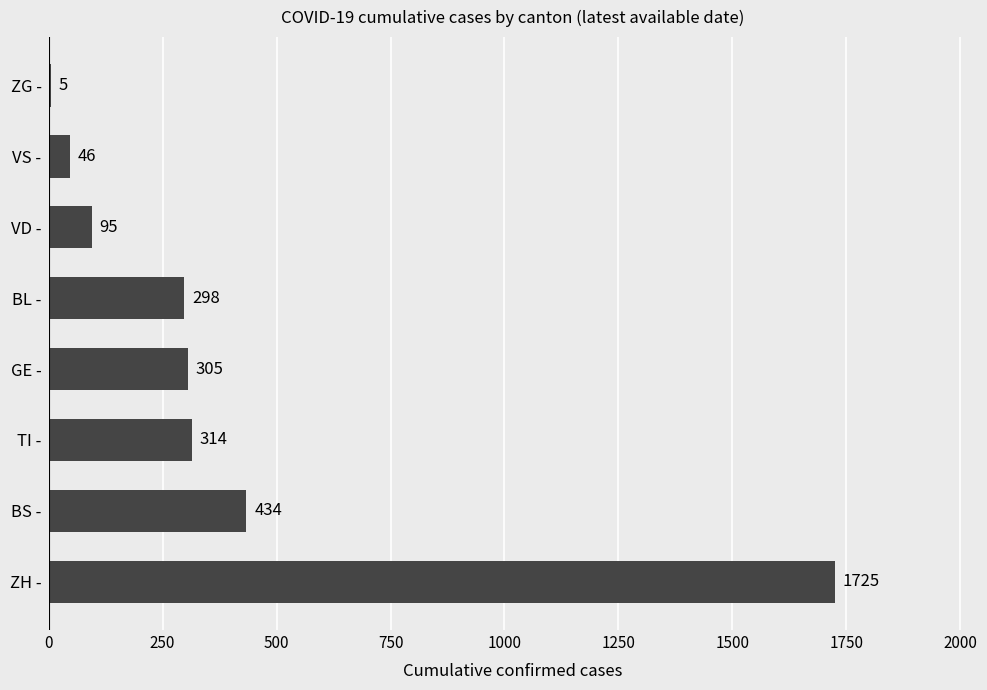

The value at ZH - is 747. True or false?

False